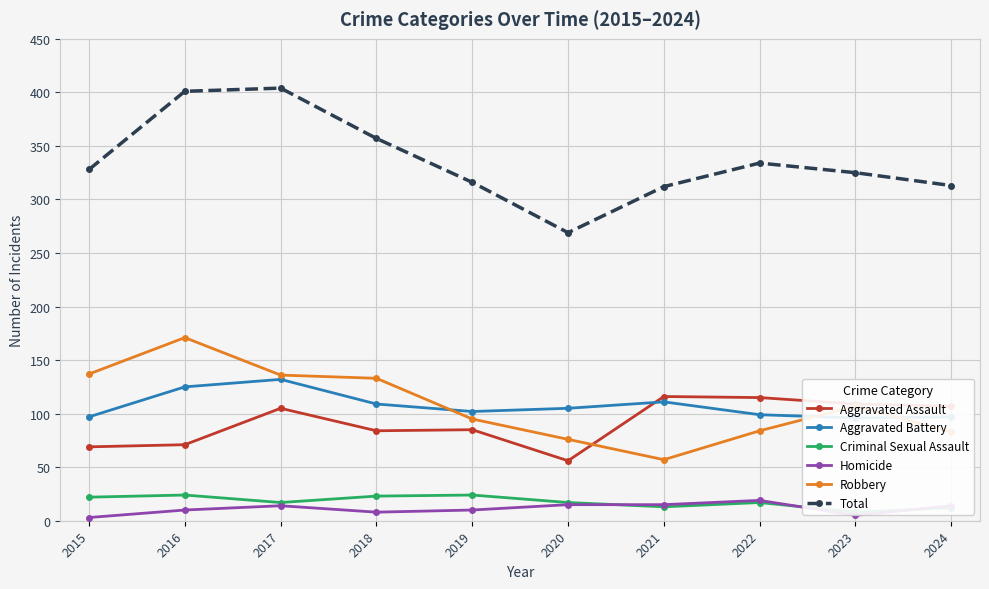

Reading left to right, transcribe all the data shown in this chart.

Aggravated Assault: 69	71	105	84	85	56	116	115	109	107
Aggravated Battery: 97	125	132	109	102	105	111	99	96	97
Criminal Sexual Assault: 22	24	17	23	24	17	13	17	8	12
Homicide: 3	10	14	8	10	15	15	19	5	14
Robbery: 137	171	136	133	95	76	57	84	107	83
Total: 328	401	404	357	316	269	312	334	325	313